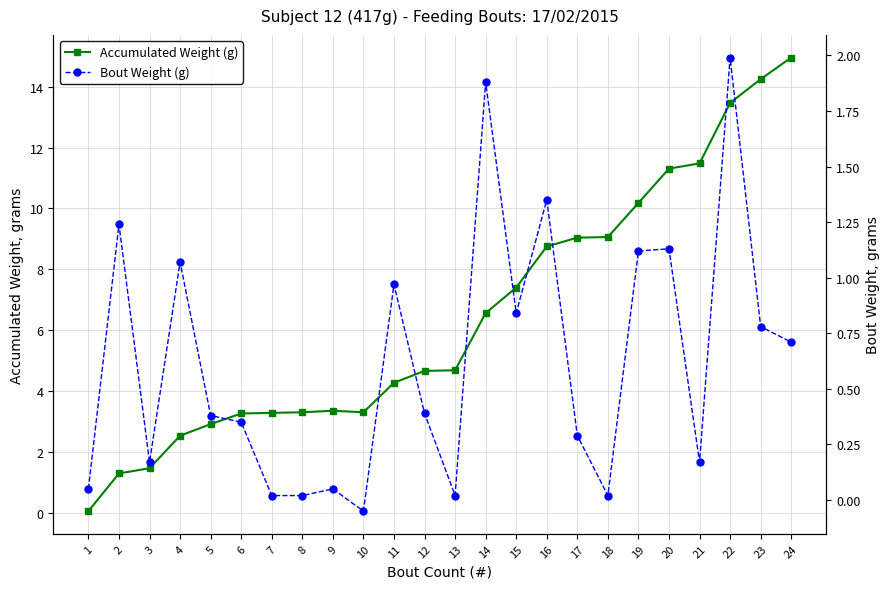

Is it true that Accumulated Weight (g) equals 0.1 at 1?

True